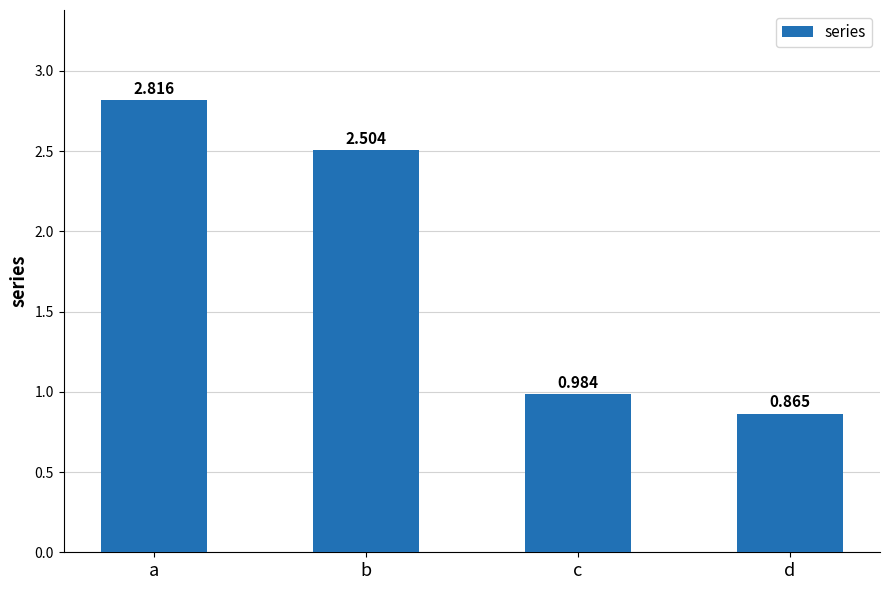

How many bars are there in total?

4